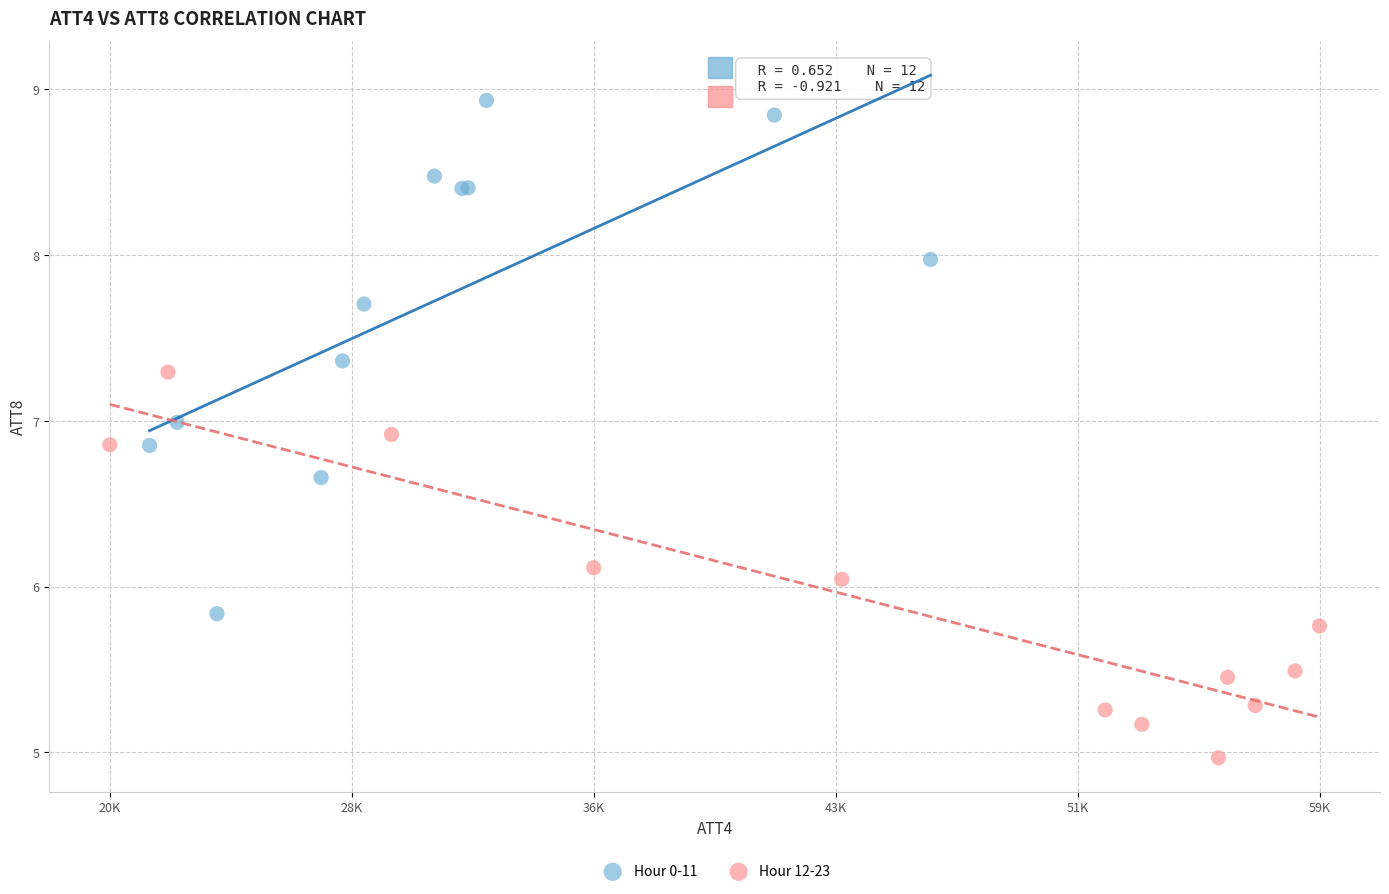

Which series contains the highest Y value?

Hour 0-11